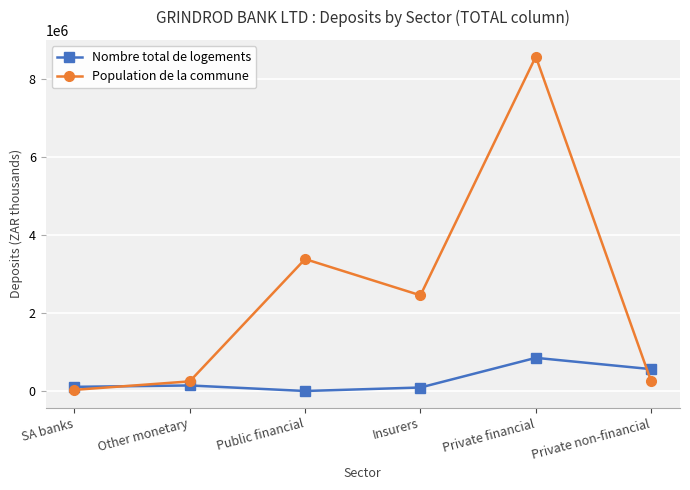

Is the value of Population de la commune at Private non-financial greater than the value of Nombre total de logements at Private non-financial?

No